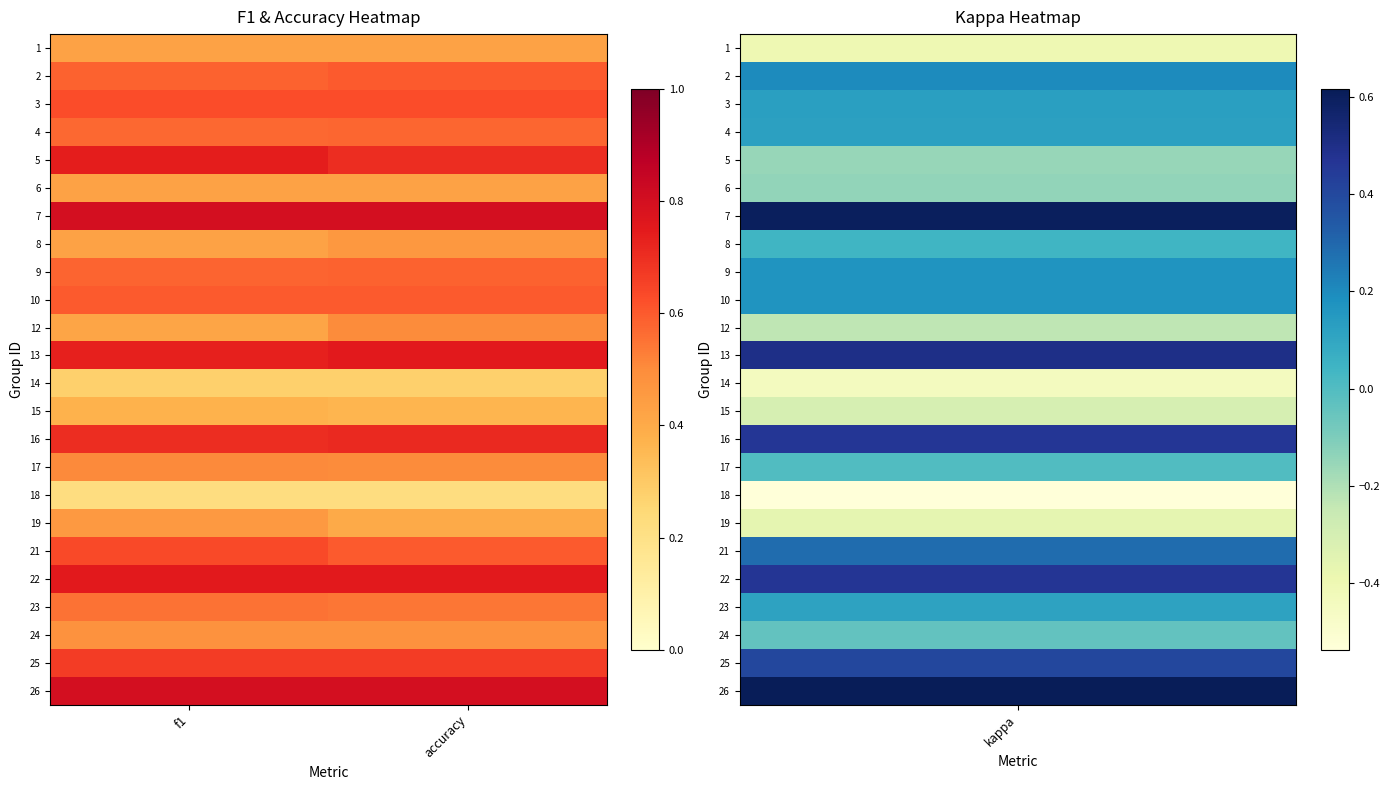

What is the total value across all series at f1?

13.4